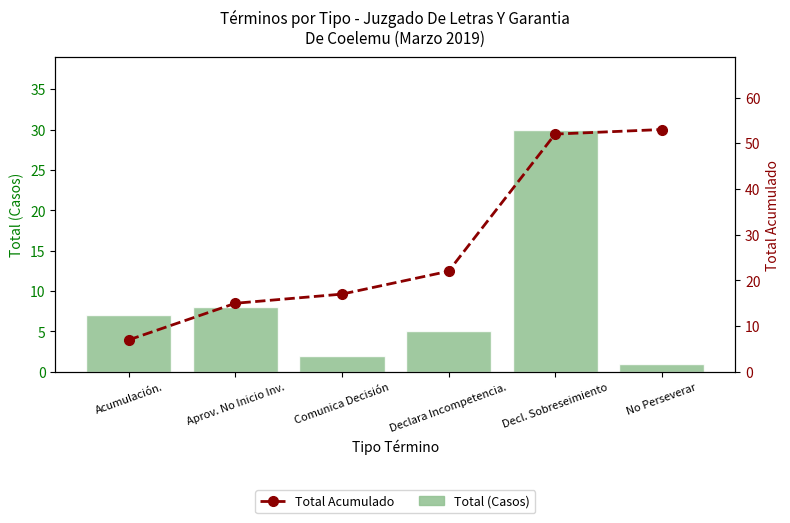

Are the bars grouped side by side (vs. stacked)?

Yes